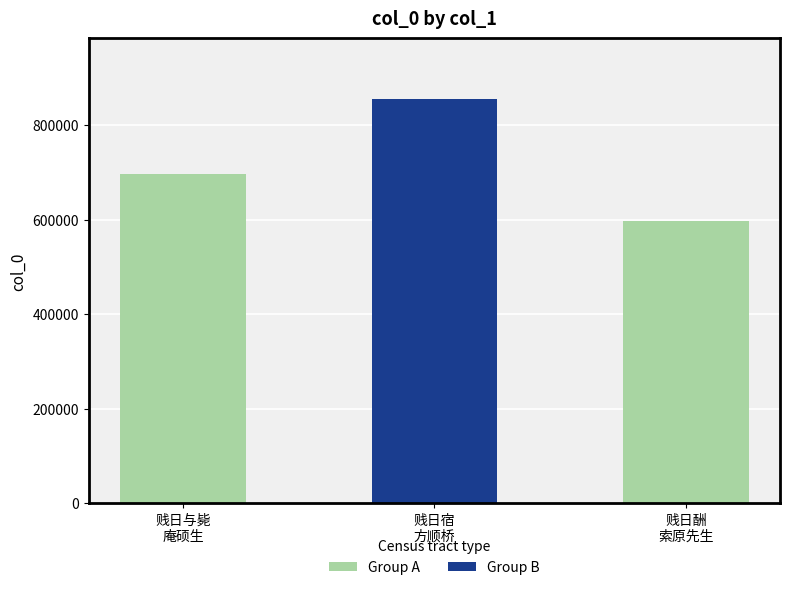

Between 贱日与毙
庵硕生 and 贱日宿
方顺桥, which is larger?

贱日宿
方顺桥